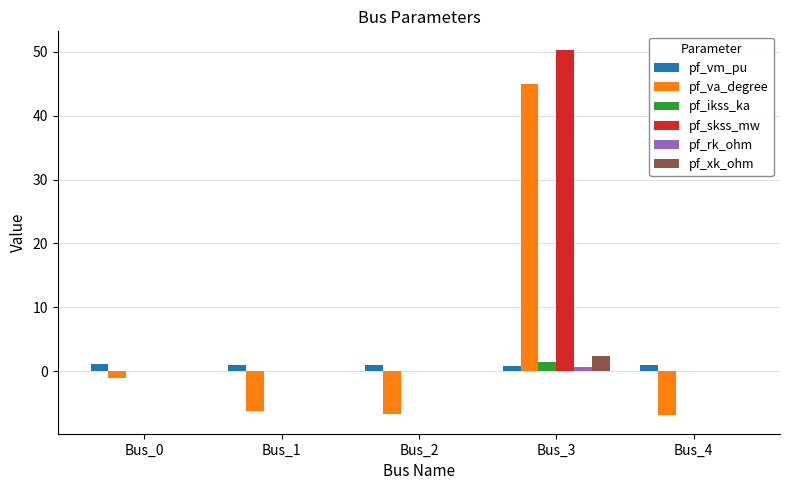

What is the average value of the pf_xk_ohm series?

0.5